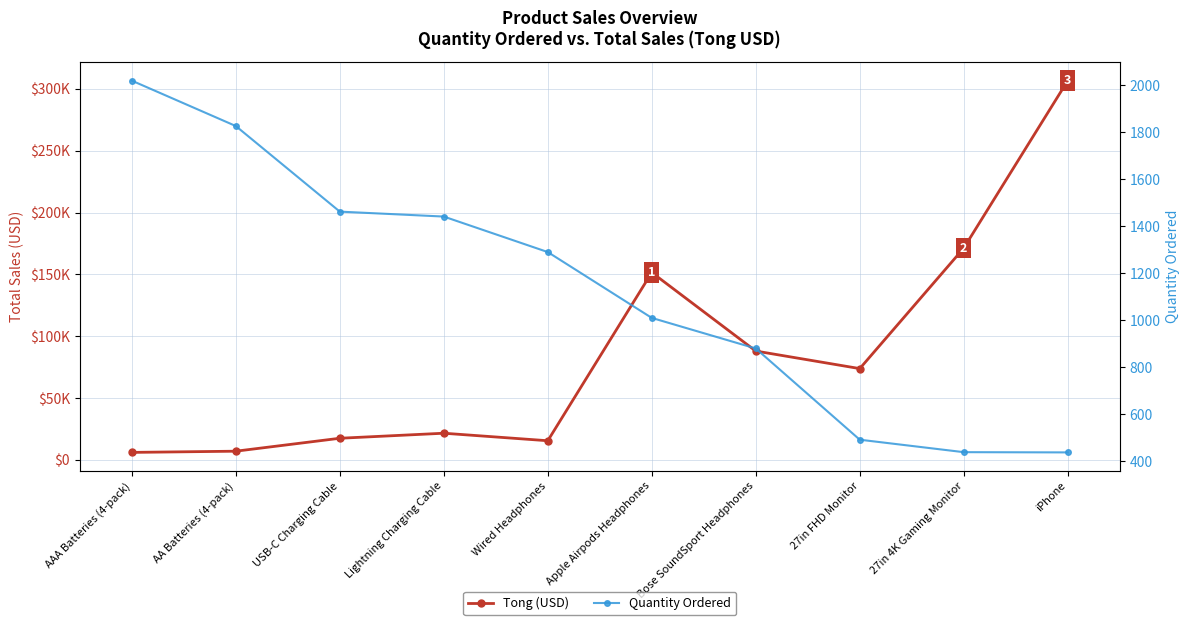

True or false: Quantity Ordered and Tong (USD) intersect in this chart.

False